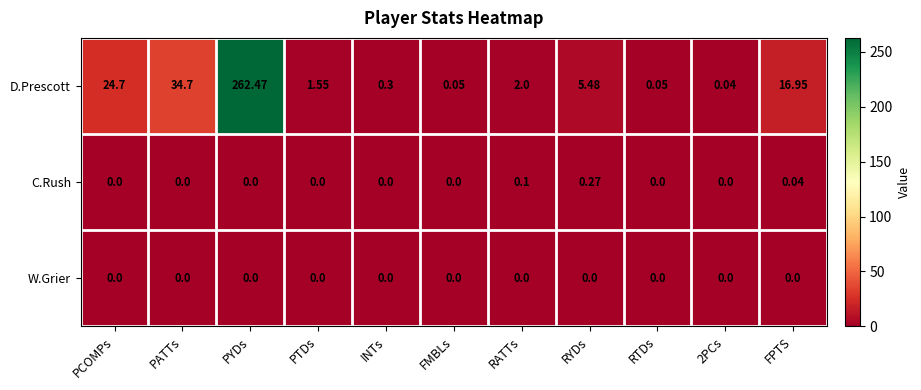

Which series has the largest range (max minus min)?

D.Prescott